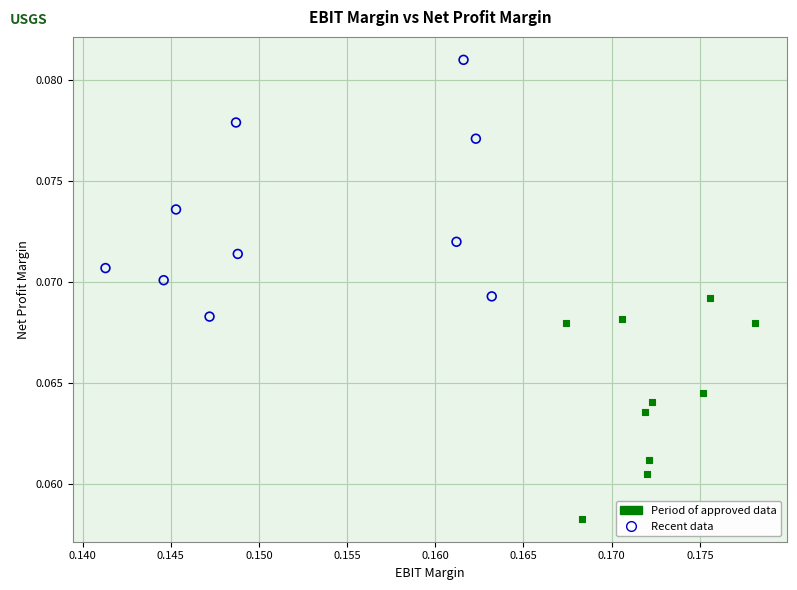

What are all the series names shown in the legend?

Period of approved data, Recent data